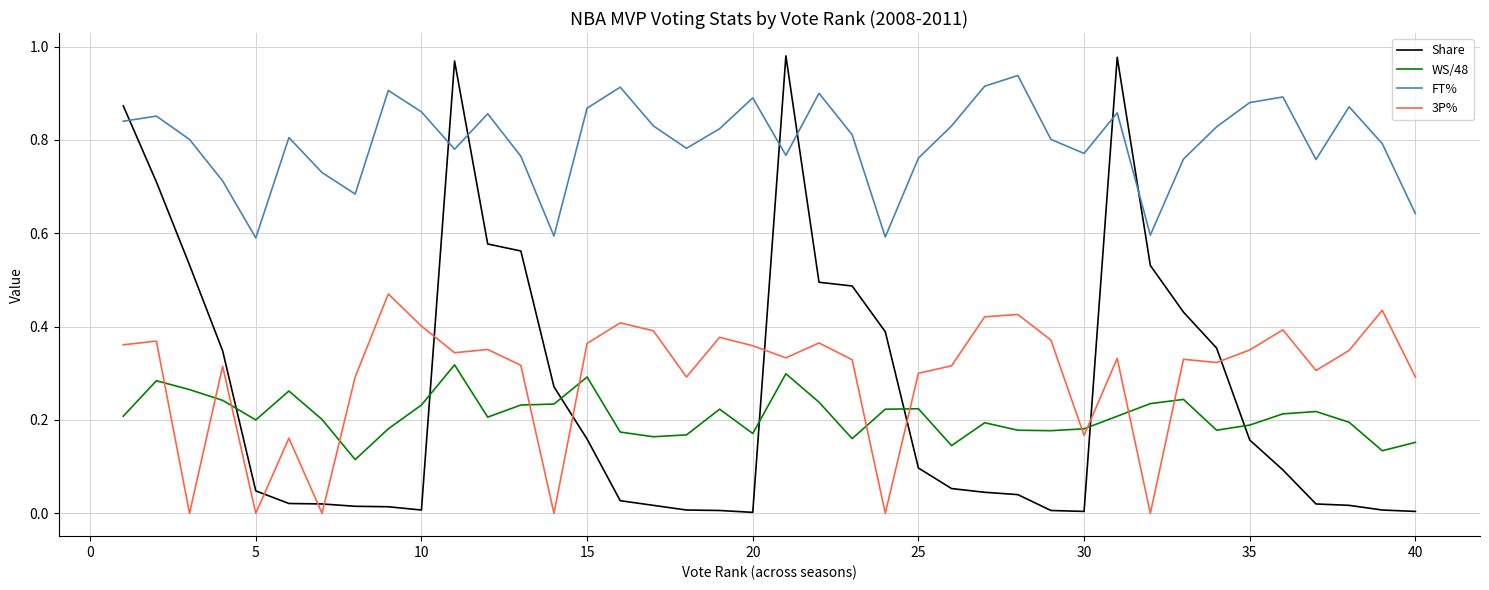

Which series has the widest spread of values?

Share